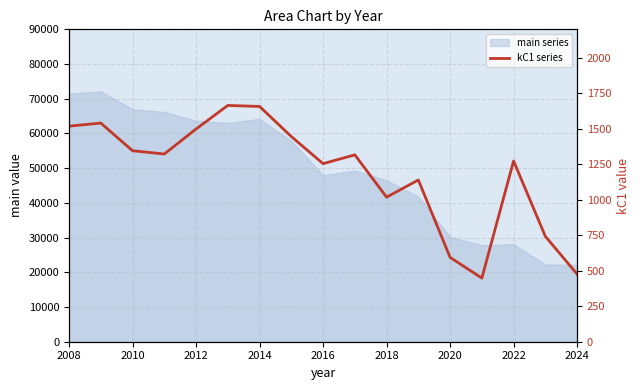

True or false: the data shows 784 at 2010.

False